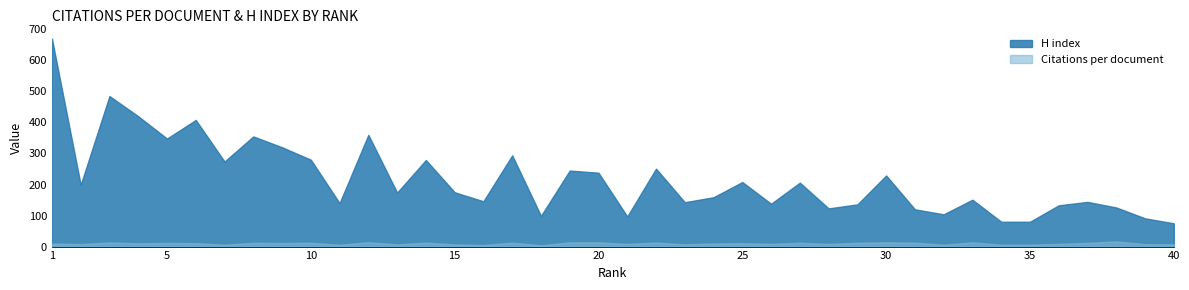

The value of H index at 20 is 70.5. True or false?

False